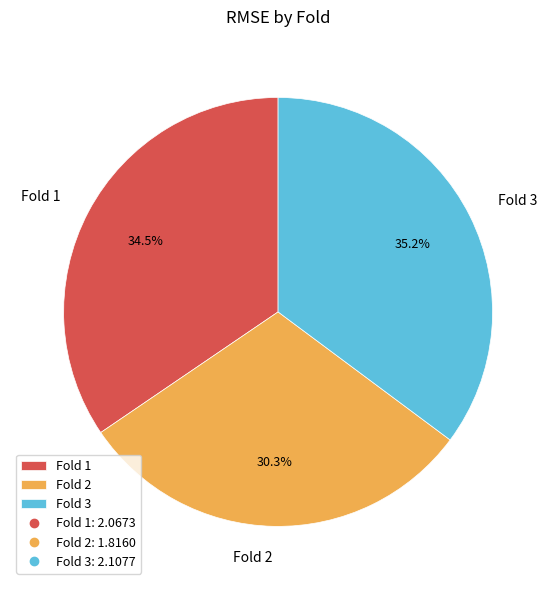

To the nearest percent, what is the combined percentage of Fold 1 and Fold 3?

70%